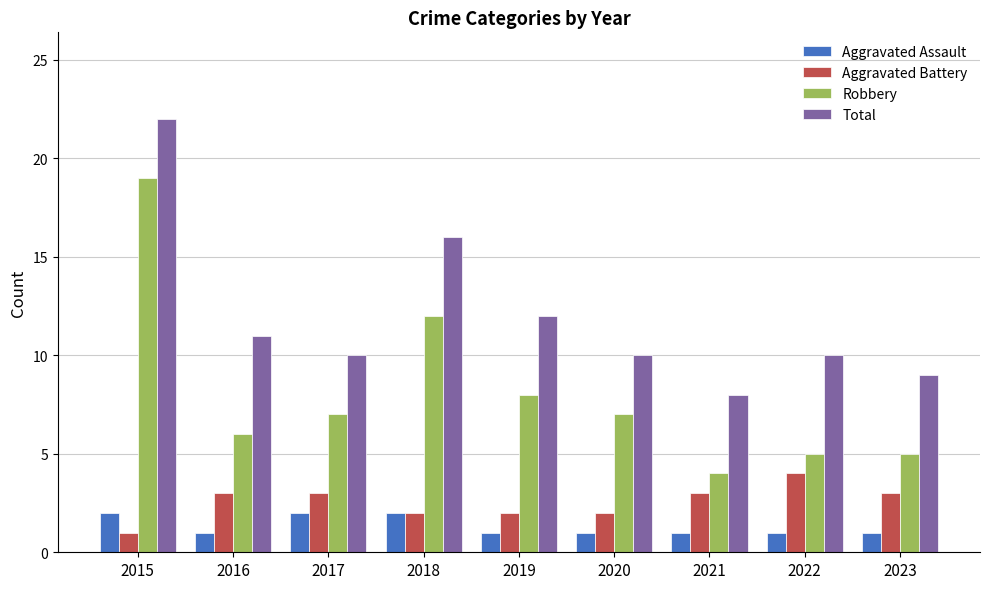

What is the lowest value of the Robbery series?

4